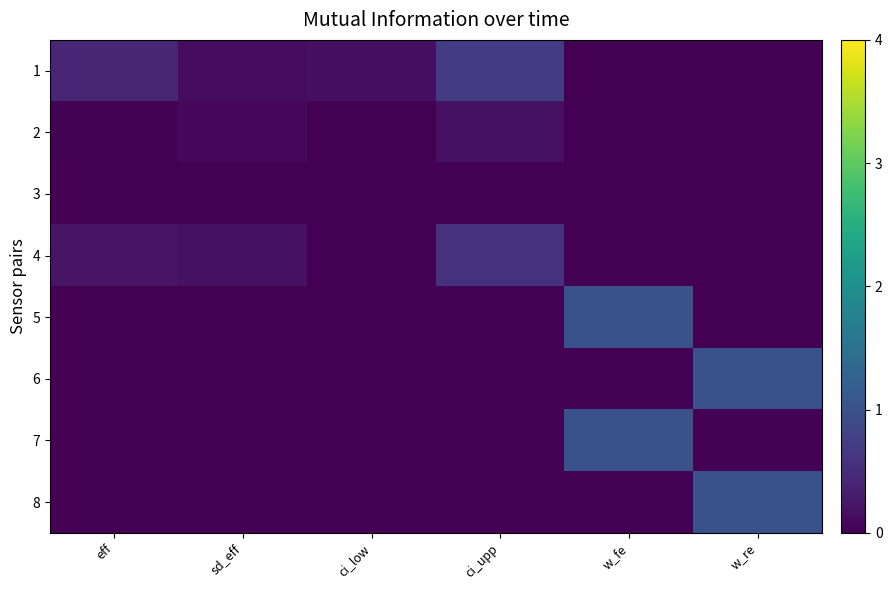

At ci_low, list the series in order from largest to smallest.

1, 2, 3, 4, 5, 6, 7, 8